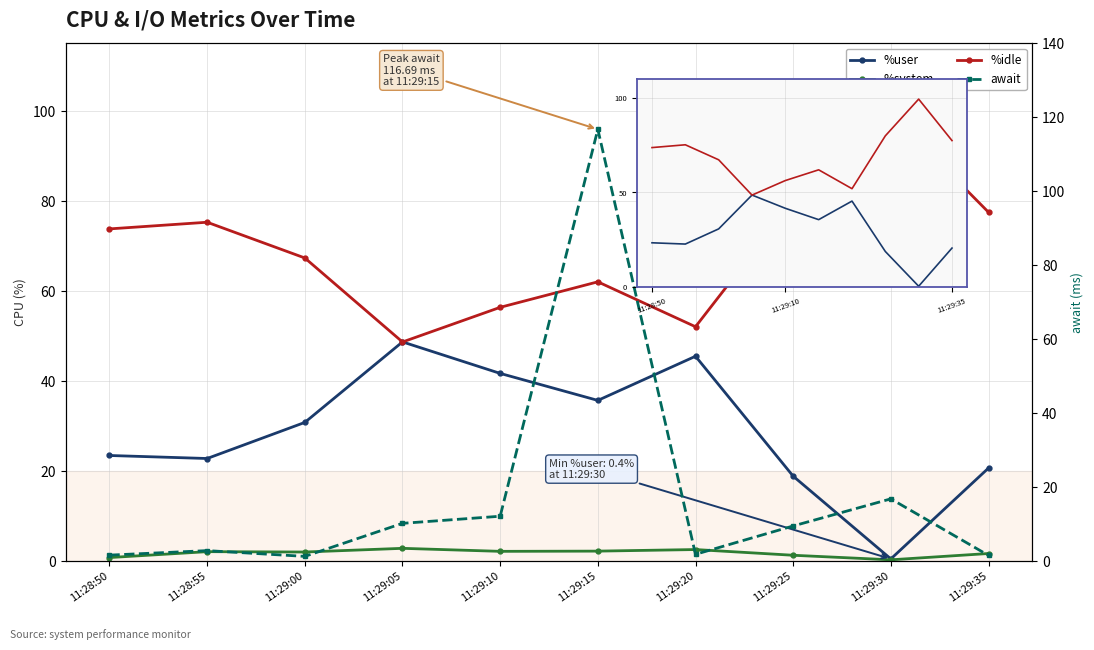

Is it true that %system equals 1.2 at 11:29:25?

True